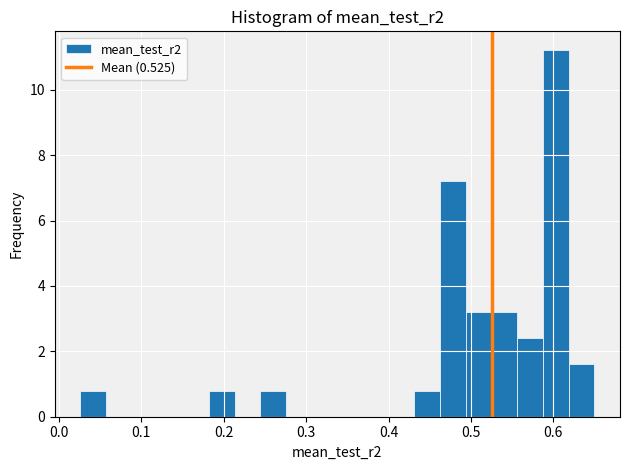

Read against the x-axis, roughly where is the centre of the tallest bar?

0.60